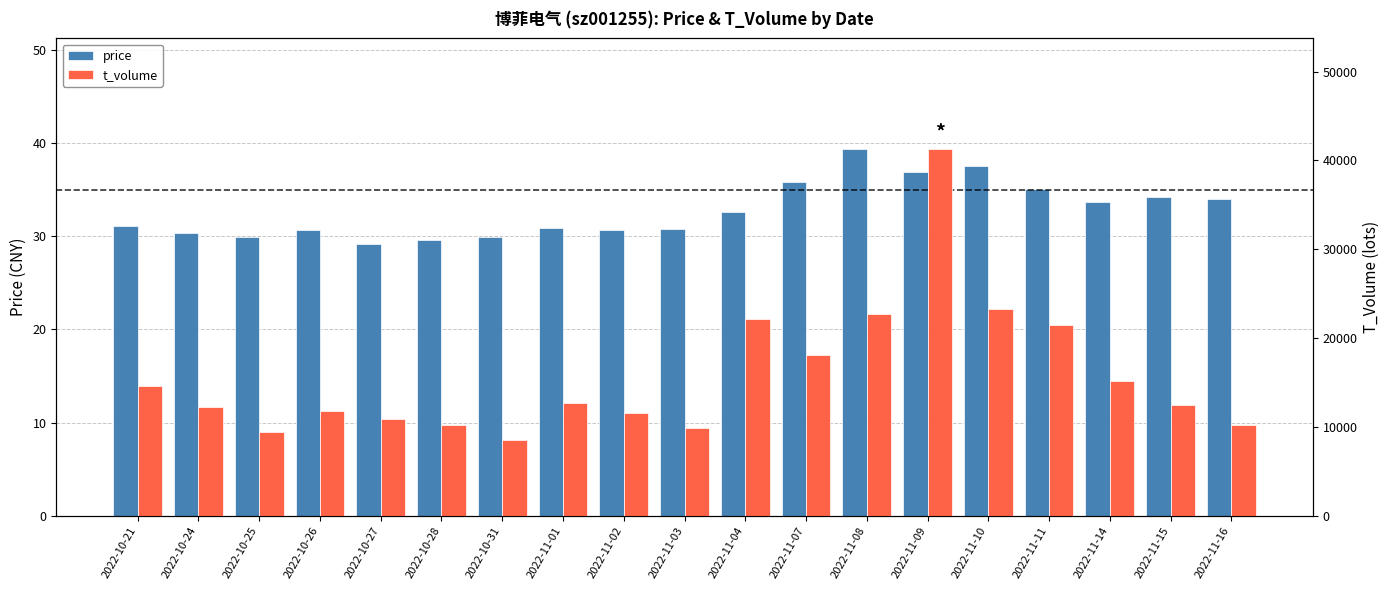

Is the value of t_volume at 2022-11-07 greater than the value of price at 2022-11-10?

Yes